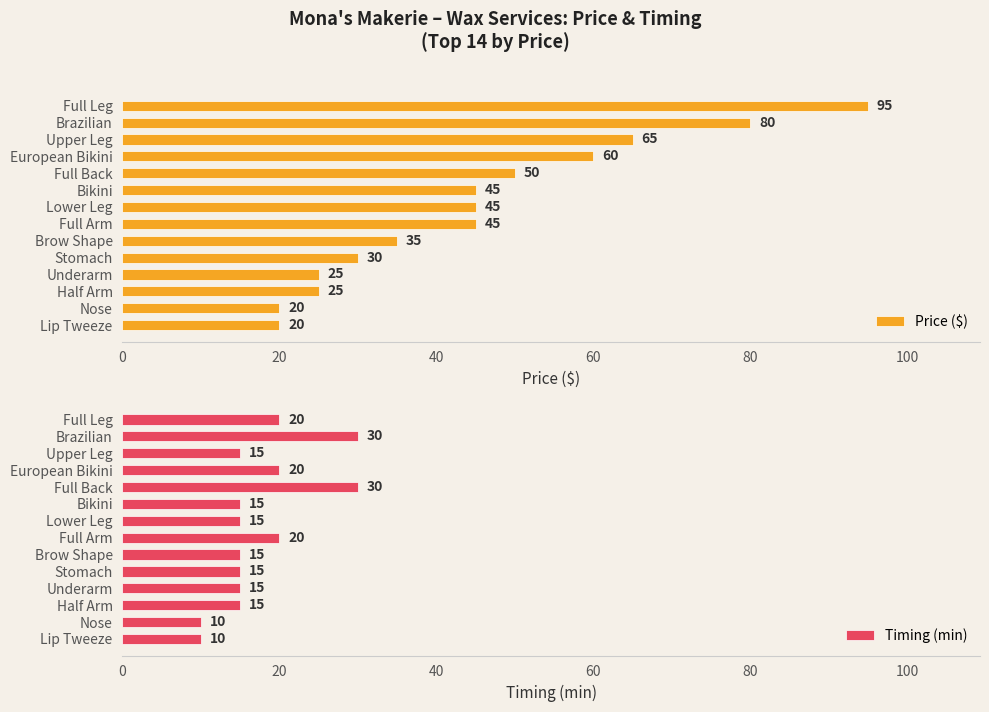

What is the sum of the Price ($) values at Underarm and Upper Leg?

90